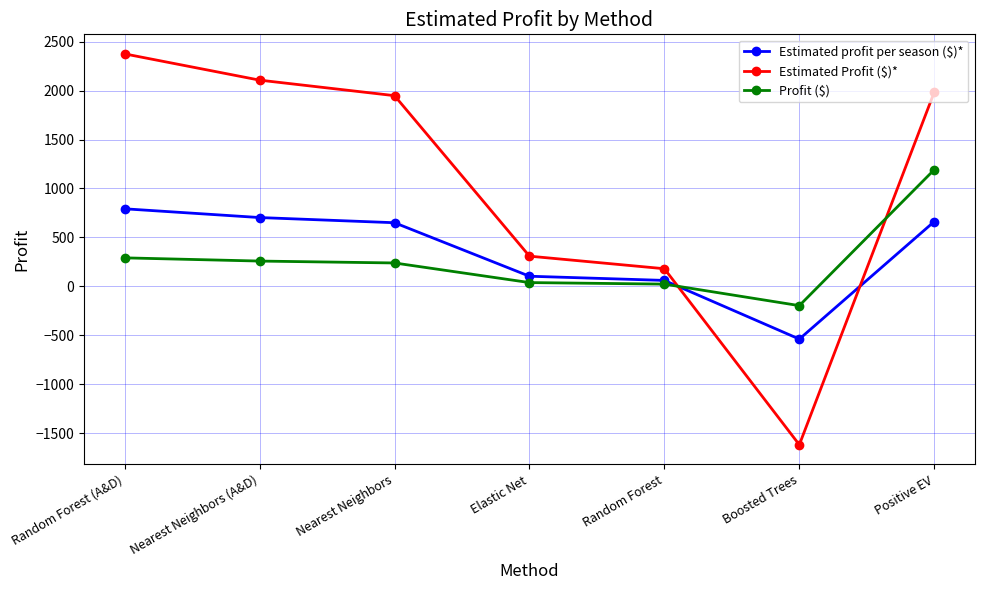

What is the average value of the Profit ($) series?

262.7